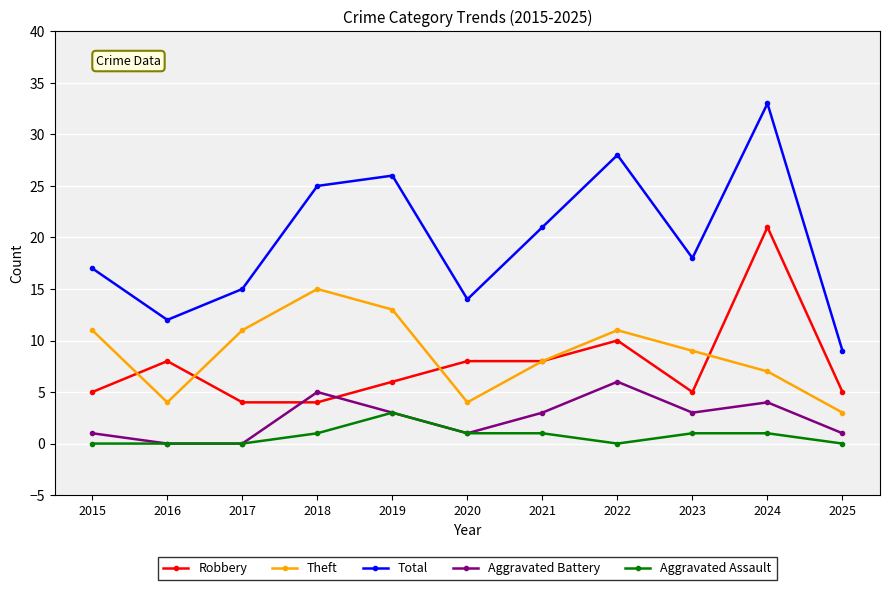

Reading right to left, transcribe all the data shown in this chart.

Robbery: 5	21	5	10	8	8	6	4	4	8	5
Theft: 3	7	9	11	8	4	13	15	11	4	11
Total: 9	33	18	28	21	14	26	25	15	12	17
Aggravated Battery: 1	4	3	6	3	1	3	5	0	0	1
Aggravated Assault: 0	1	1	0	1	1	3	1	0	0	0